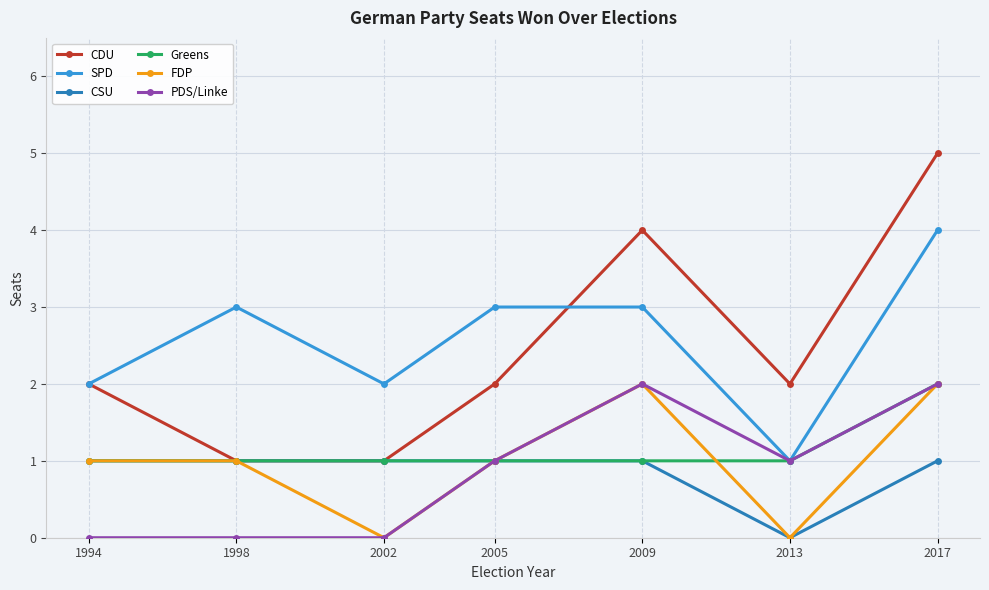

Which series has the largest range (max minus min)?

CDU